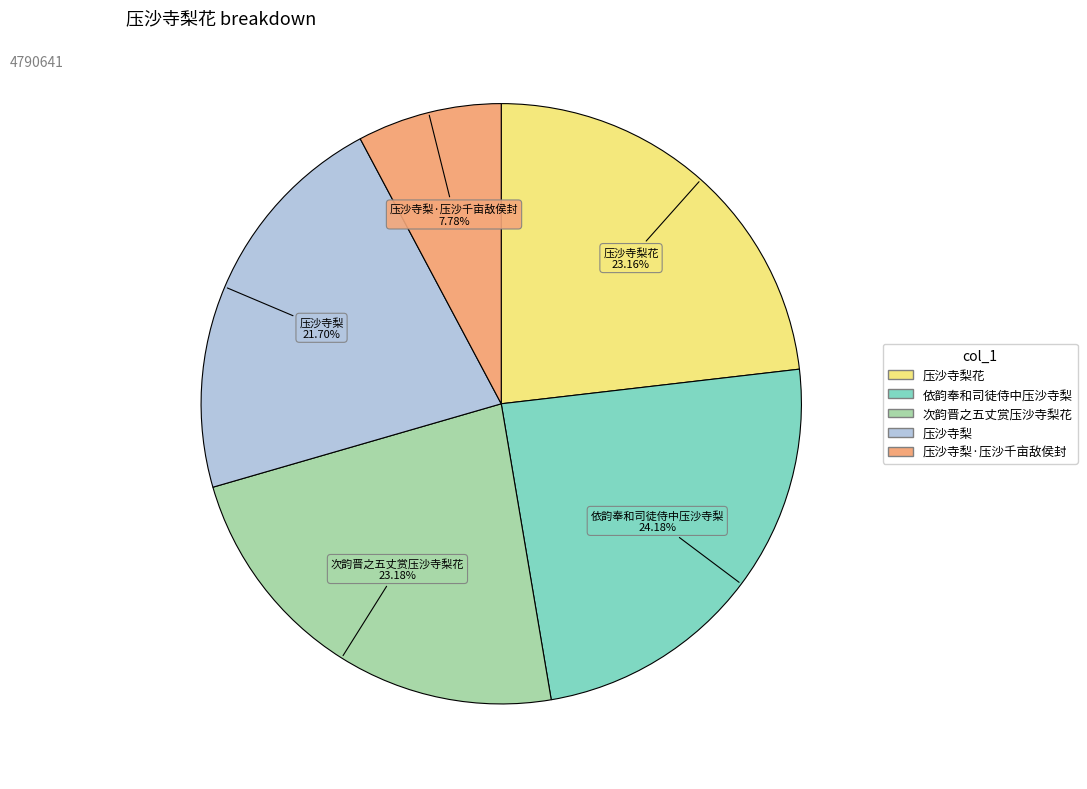

How many segments does this pie chart have?

5